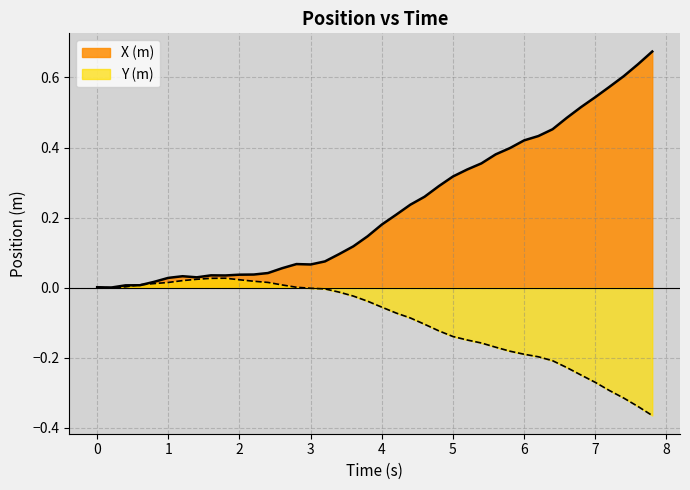

Which series has the widest spread of values?

X (m)